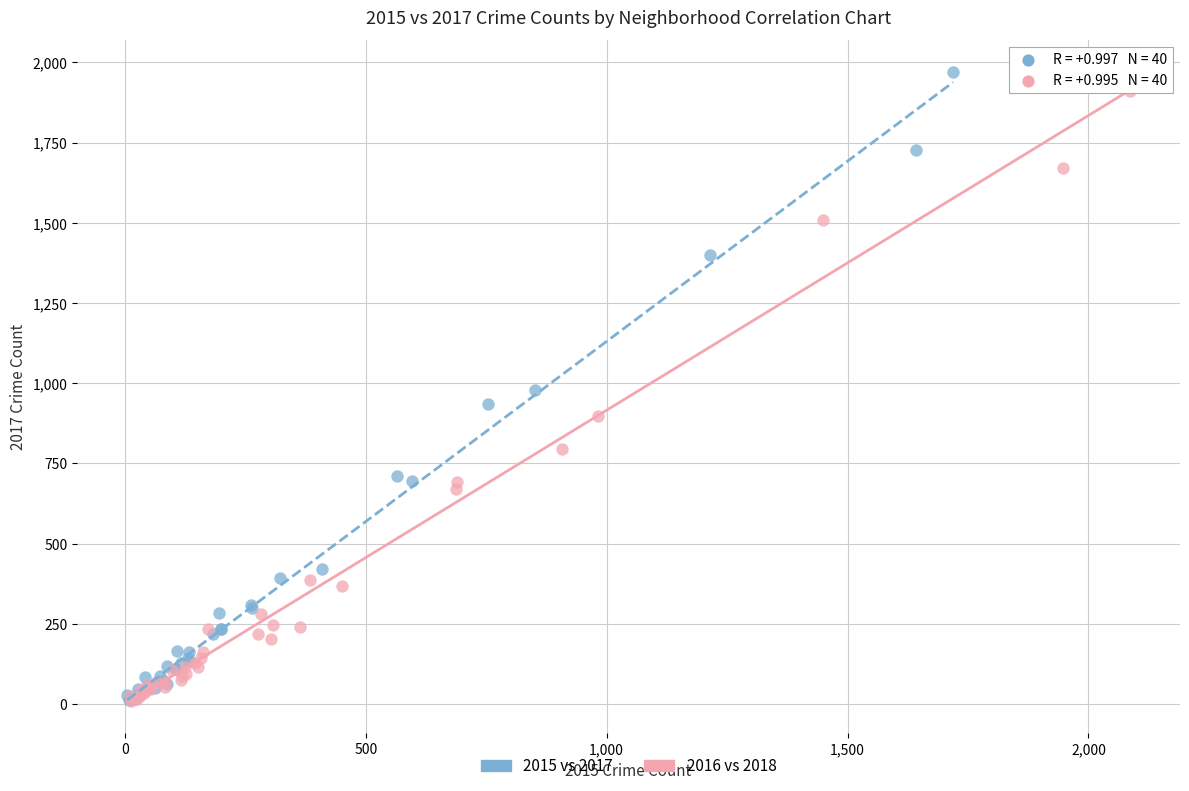

Which series has the largest Y range (max minus min)?

2015 vs 2017